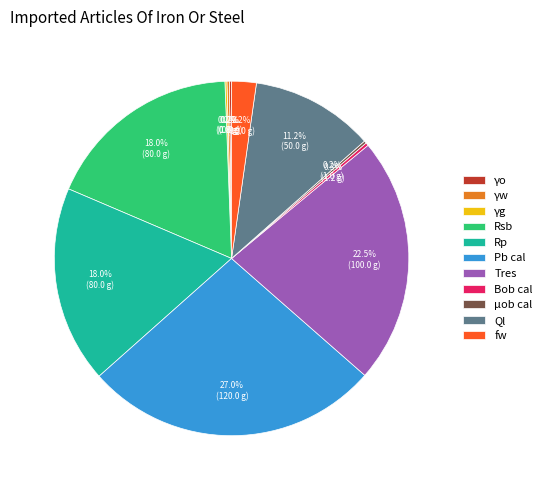

Which has a higher value, fw or Pb cal?

Pb cal